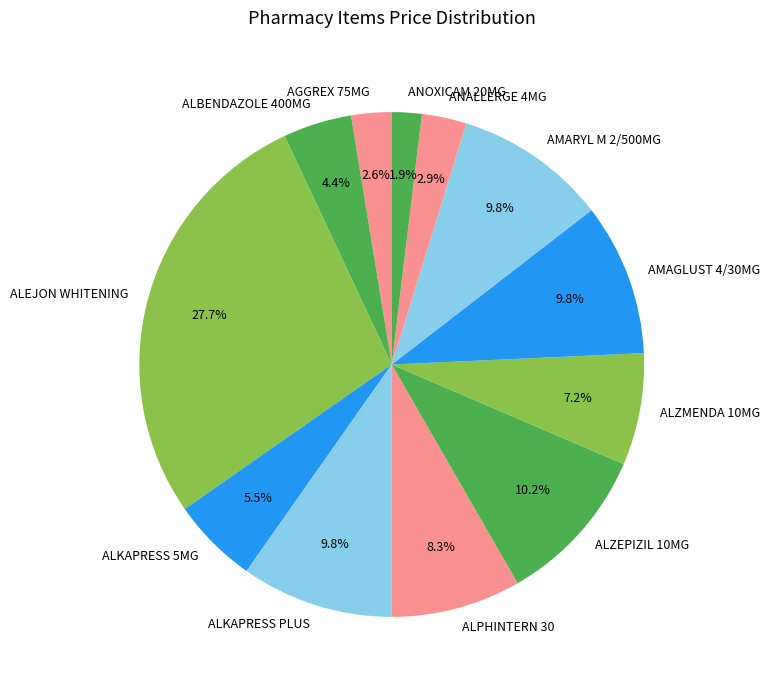

Combined, what portion of the pie is ALKAPRESS 5MG and AMARYL M 2/500MG?

15.3%